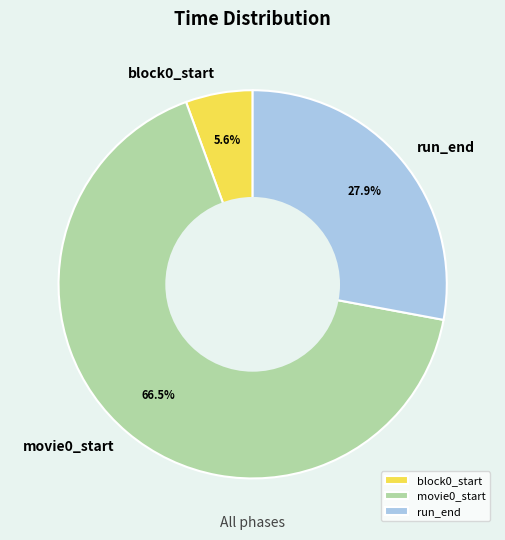

How many segments does this pie chart have?

3